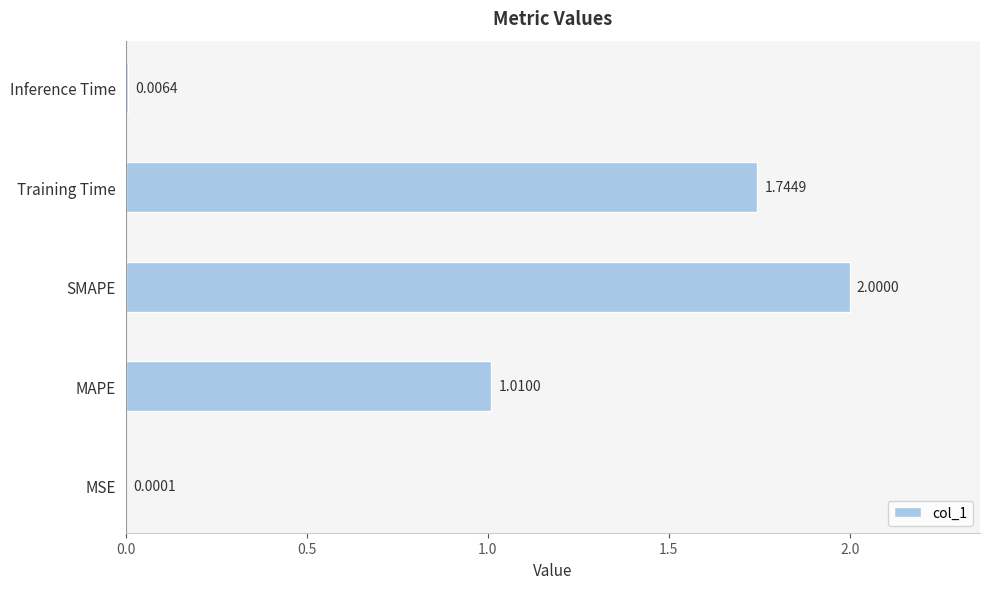

At which label is the value closest to 1?

MAPE